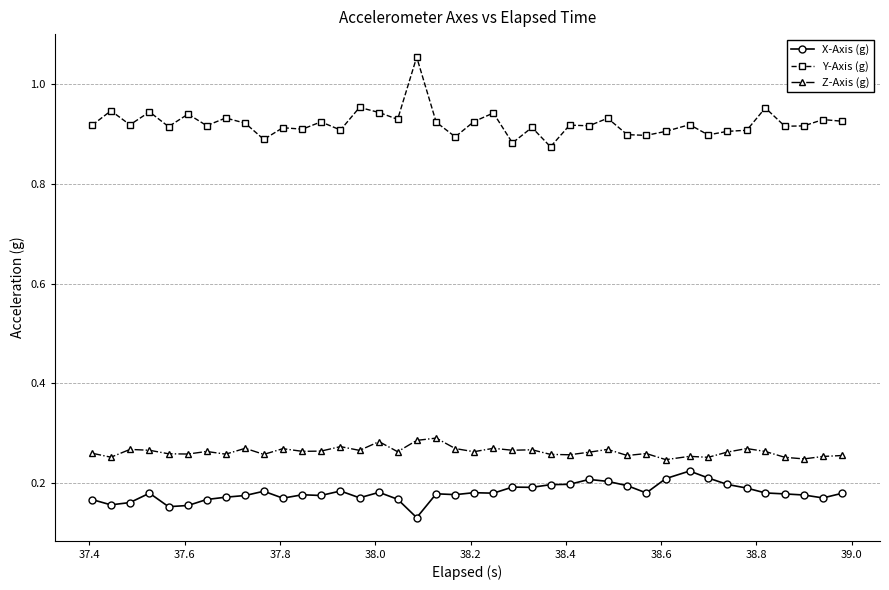

Which series has the largest range (max minus min)?

Y-Axis (g)